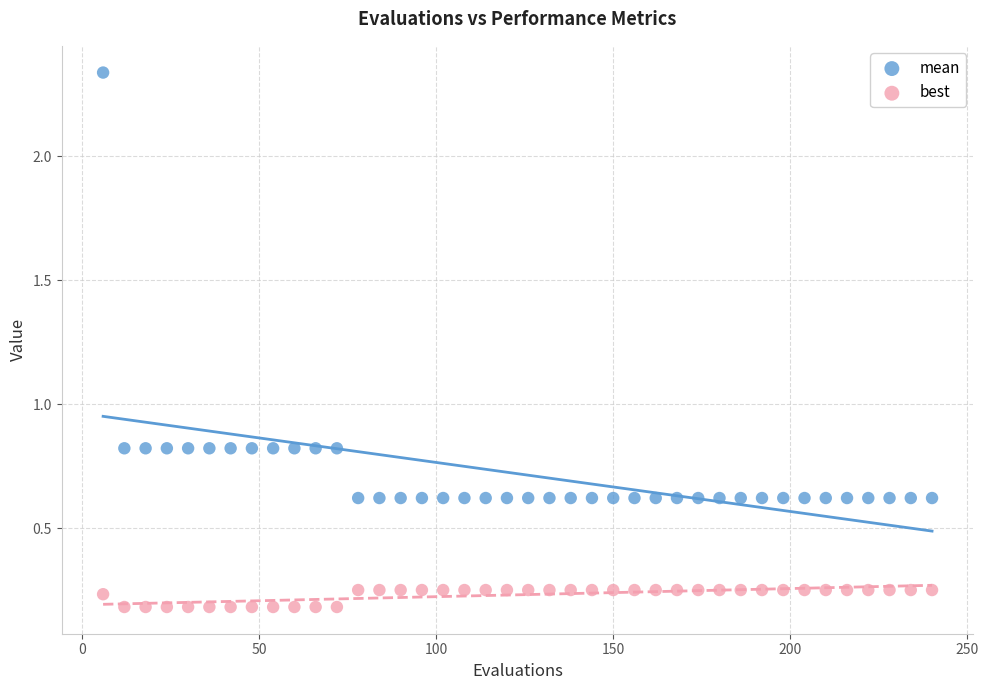

Which series reaches the maximum Y coordinate?

mean